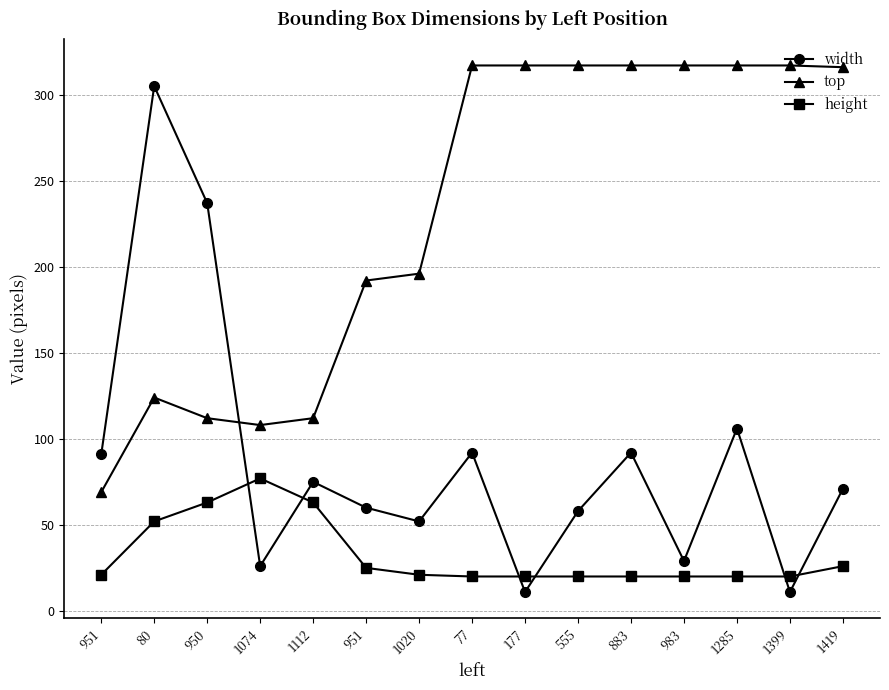

What is the total value across all series at 1399?

348